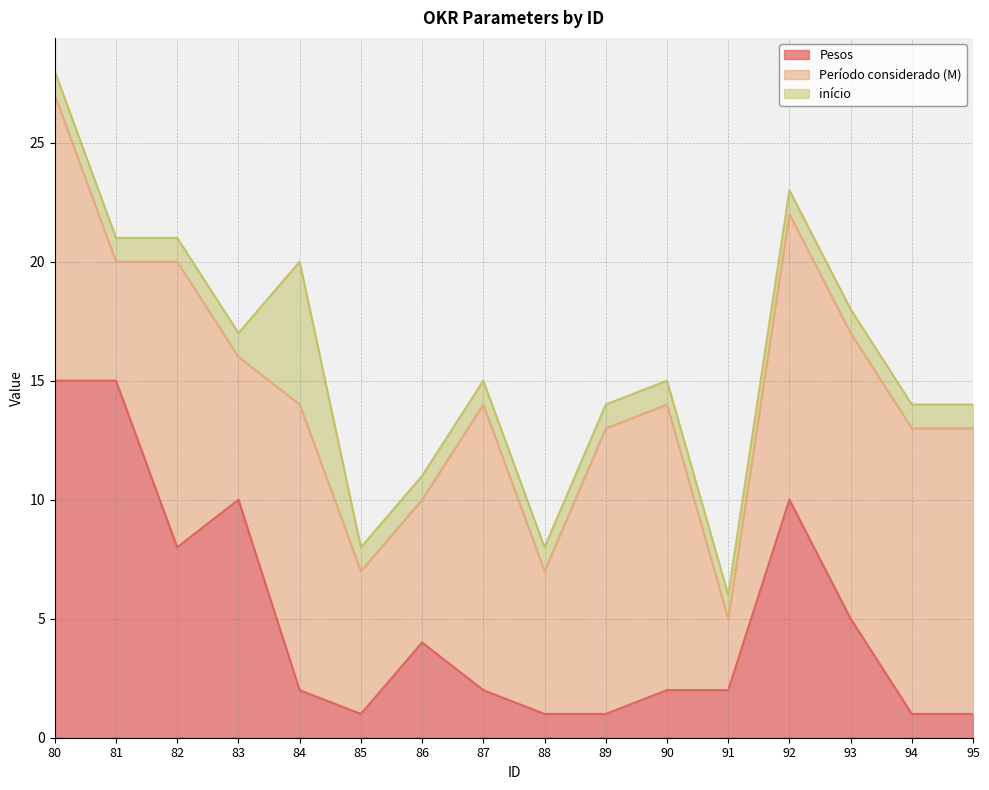

How many intersections are there between Pesos and Período considerado (M)?

3